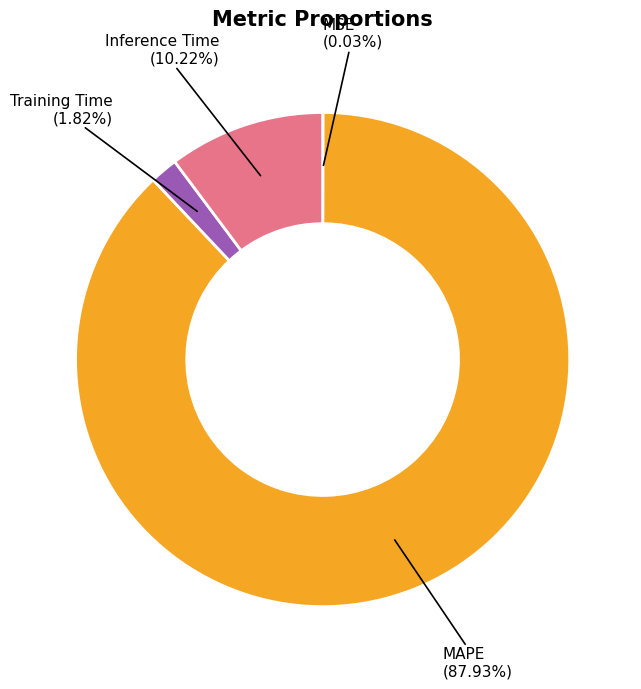

Does any single category account for the majority?

Yes